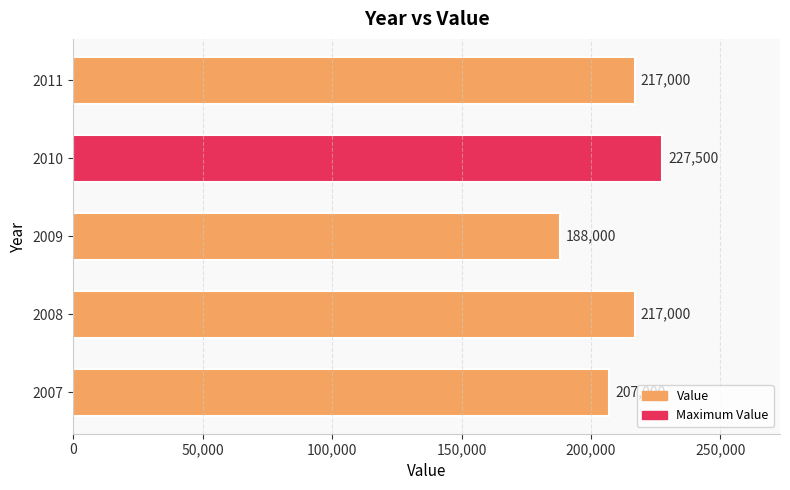

Read the value at 2010.

227500